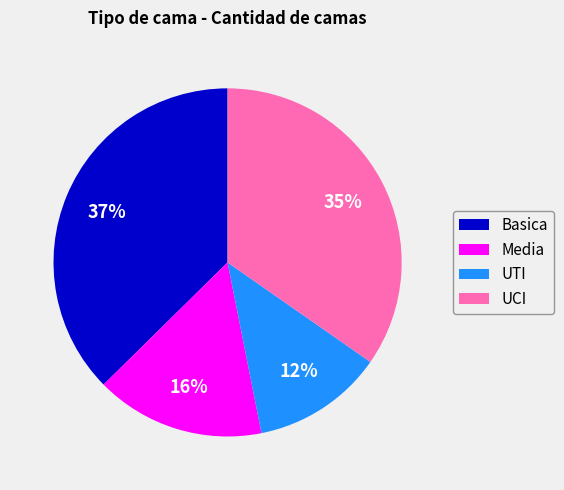

Which has a higher value, UTI or Basica?

Basica